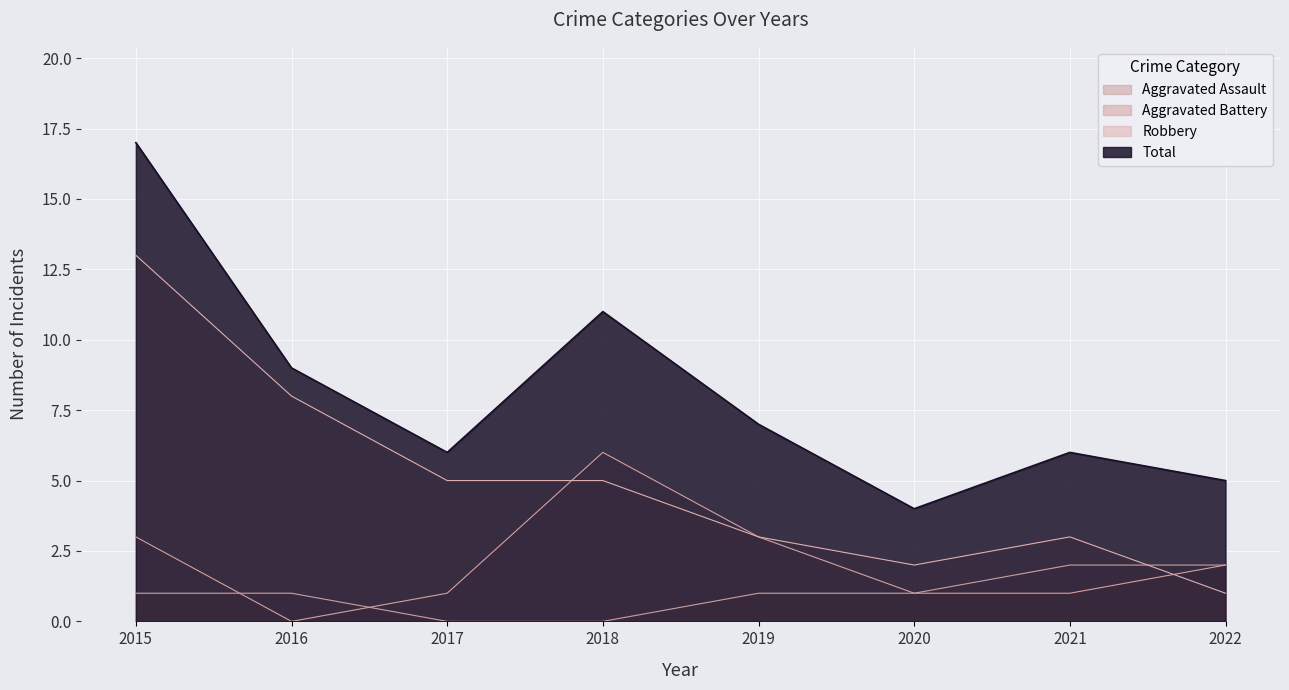

Reading right to left, what are all the values shown in this chart?

Aggravated Assault: 2	2	1	1	0	0	1	1
Aggravated Battery: 2	1	1	3	6	1	0	3
Robbery: 1	3	2	3	5	5	8	13
Total: 5	6	4	7	11	6	9	17